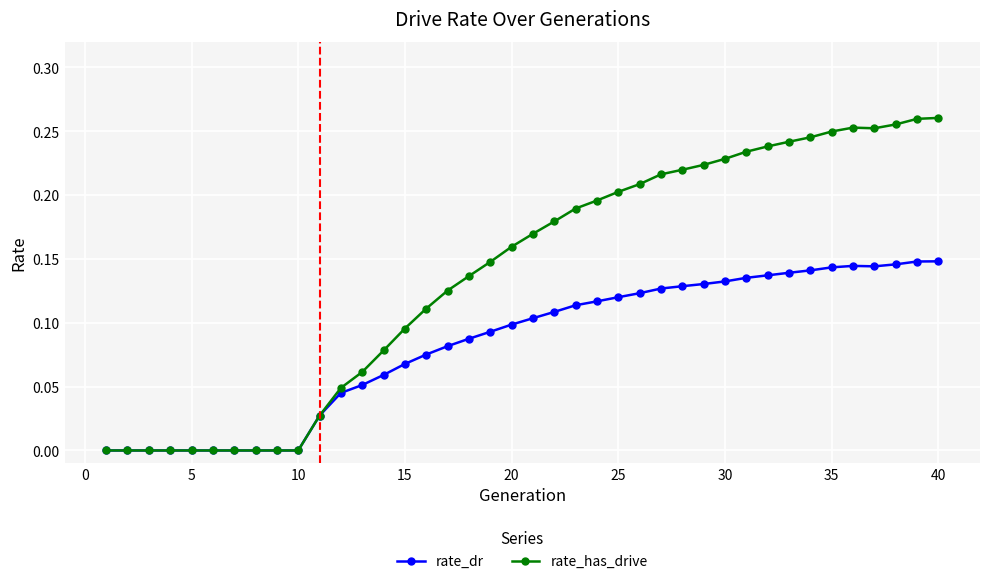

List the series in order of their overall mean, highest first.

rate_has_drive, rate_dr